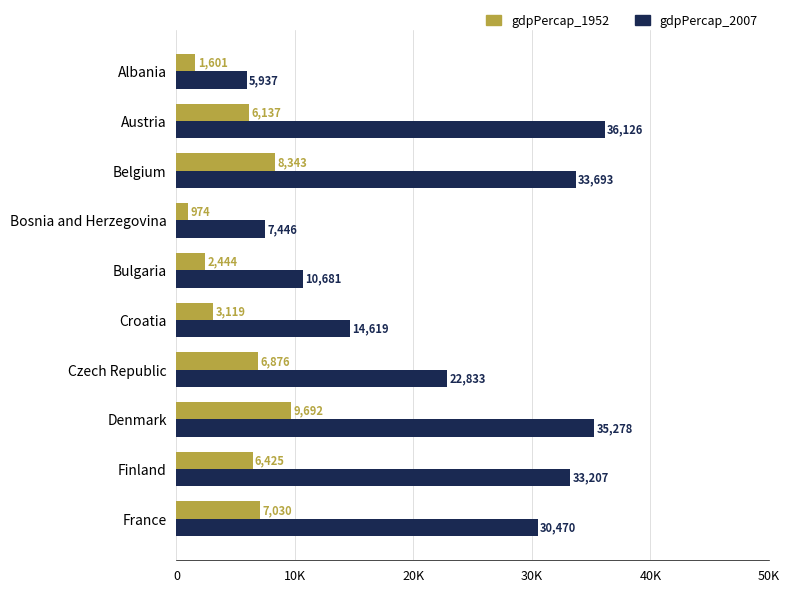

What is the greatest value displayed?

36126.5